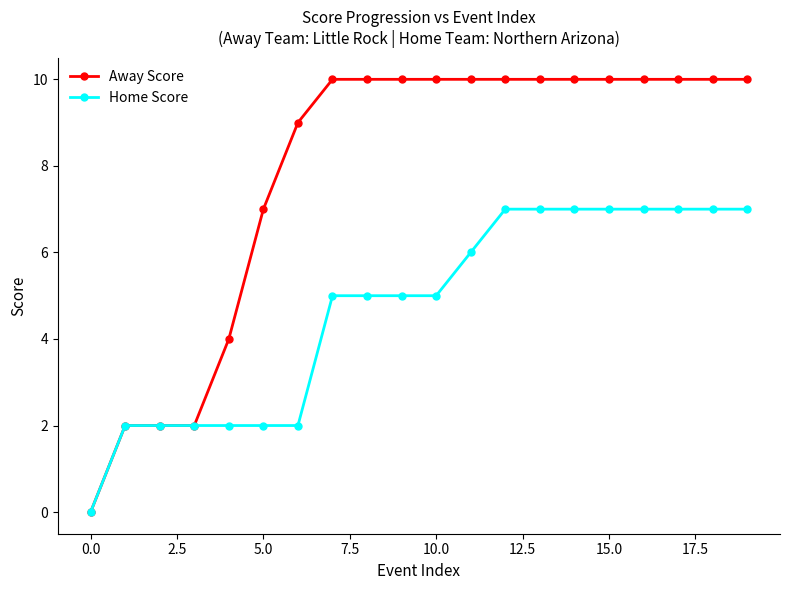

Count the Home Score values in the range 2 to 7.

19